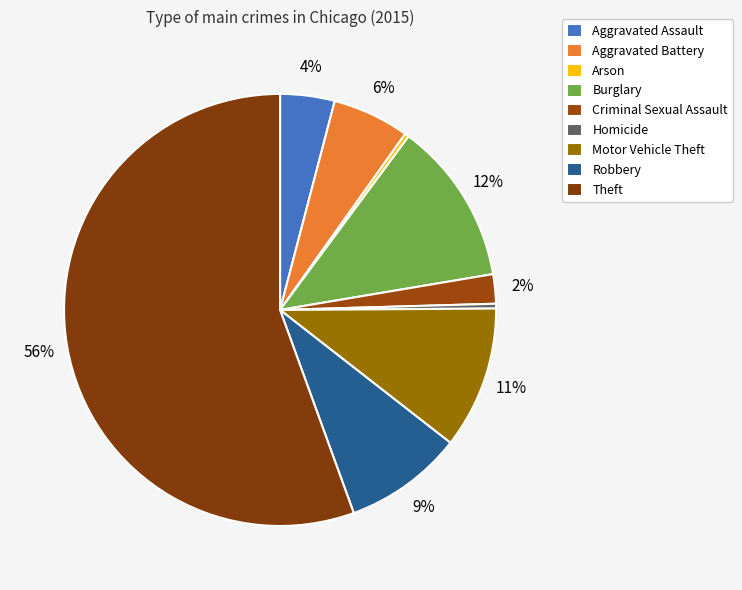

Count the number of slices in the pie.

9